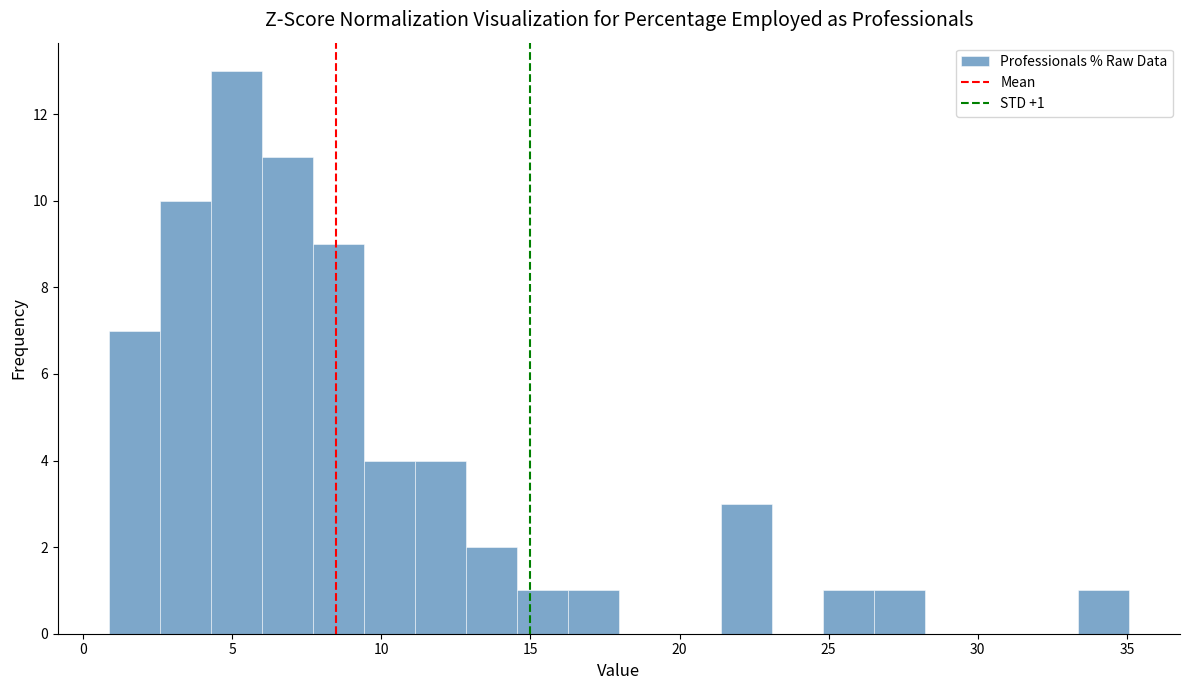

Around what value on the x-axis is the tallest bar? Give the approximate position of its centre, as read against the axis.

5.0